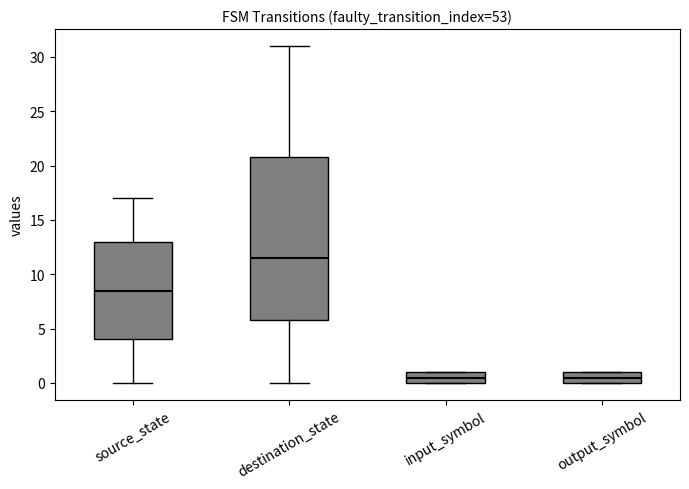

Reading left to right, transcribe this box plot: for each box, give where its median line is, the range the box spans, and where its two whiskers end, as read against the y-axis. The values are not printed on the chart, so give them approximately, as read against the axis.

source_state: median 8.5, box 4.0 to 13.0, whiskers 0.0 to 17.0
destination_state: median 11.5, box 6.0 to 21.0, whiskers 0.0 to 31.0
input_symbol: median 0.5, box 0.0 to 1.0, whiskers 0.0 to 1.0
output_symbol: median 0.5, box 0.0 to 1.0, whiskers 0.0 to 1.0